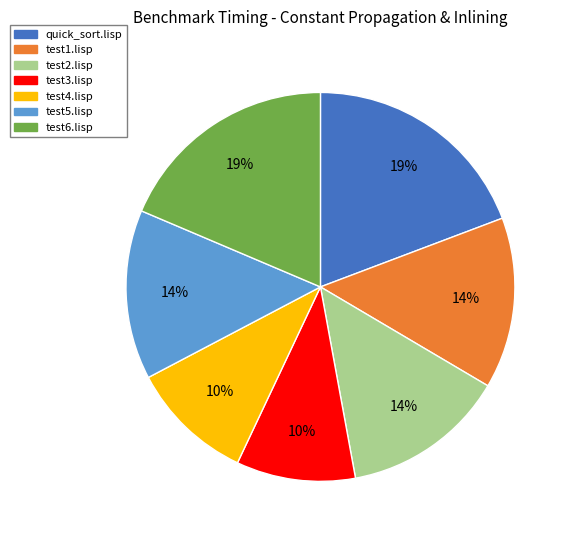

To the nearest percent, what portion does test1.lisp represent?

14%